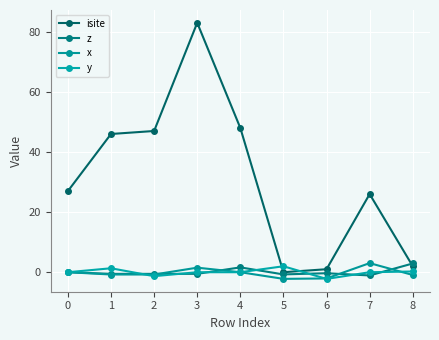

Where do z and y first cross each other?

1 and 2